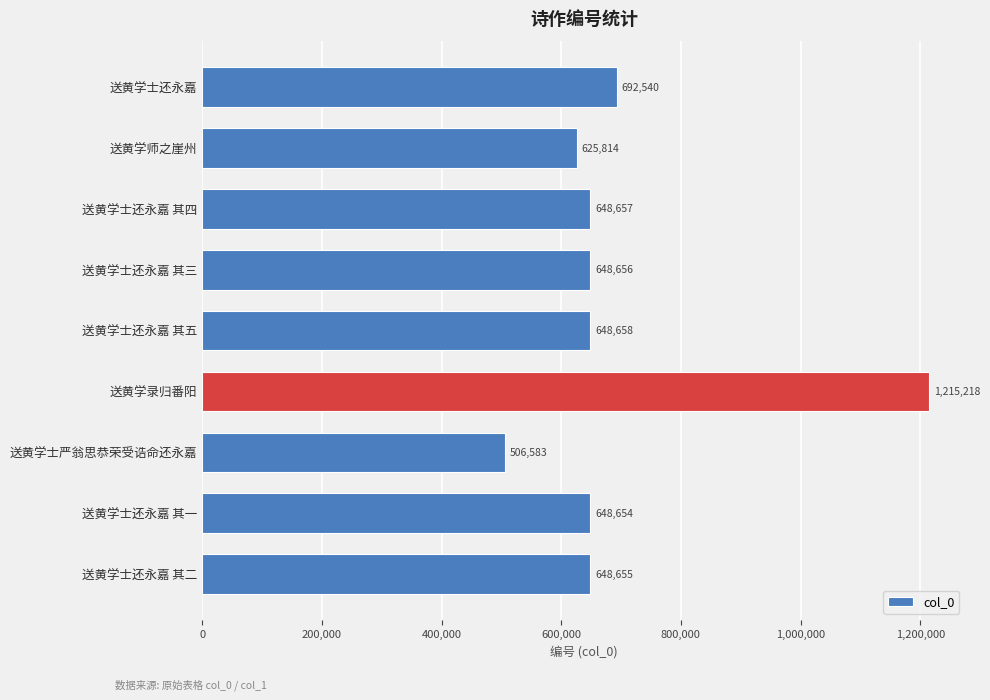

Reading bottom to top, list all the values displayed in this chart.

送黄学士还永嘉 其二=648655	送黄学士还永嘉 其一=648654	送黄学士严翁思恭荣受诰命还永嘉=506583	送黄学录归番阳=1215218	送黄学士还永嘉 其五=648658	送黄学士还永嘉 其三=648656	送黄学士还永嘉 其四=648657	送黄学师之崖州=625814	送黄学士还永嘉=692540